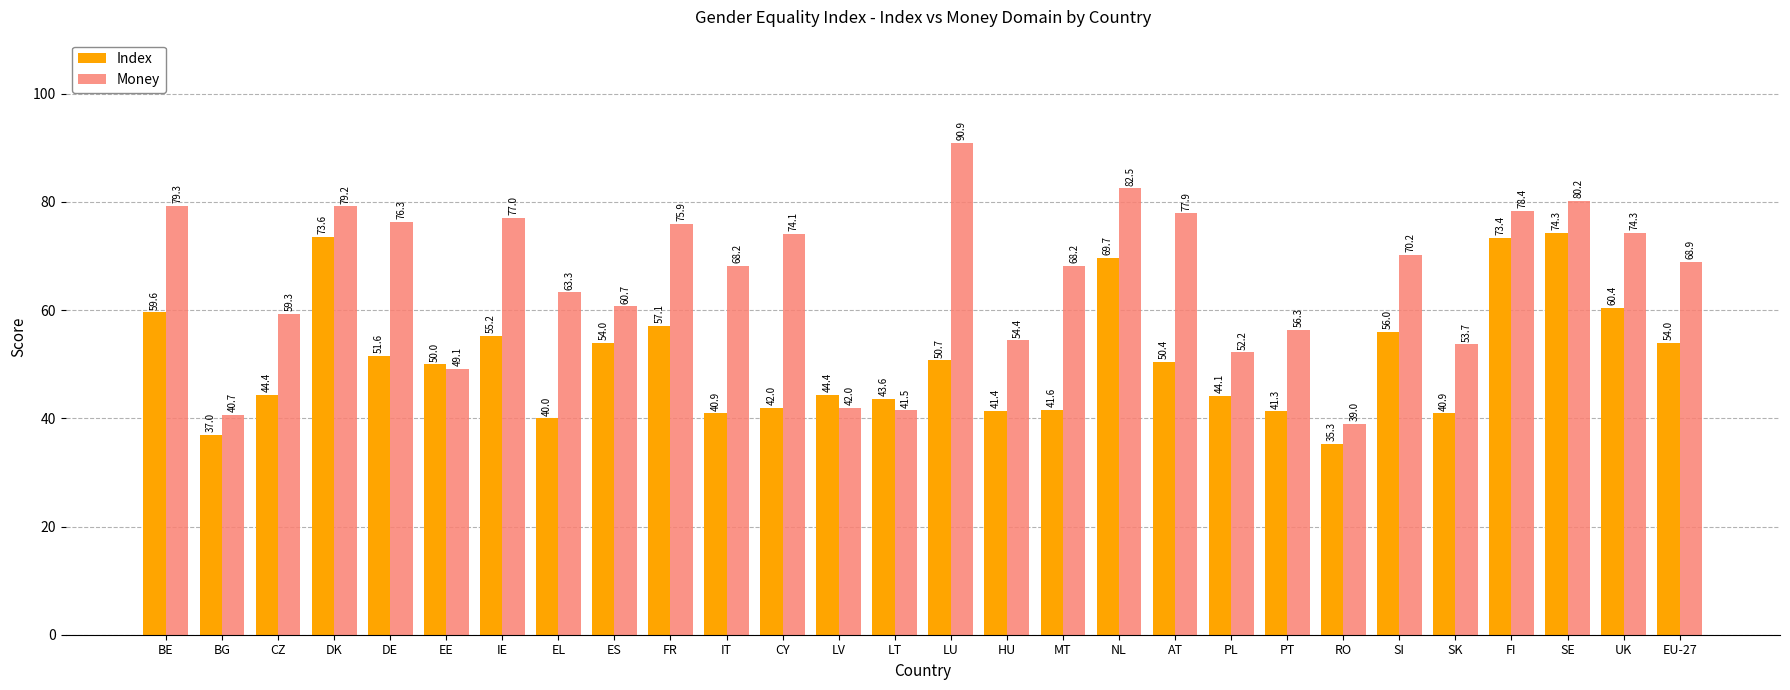

Between EL and EU-27, which series saw the biggest shift?

Index